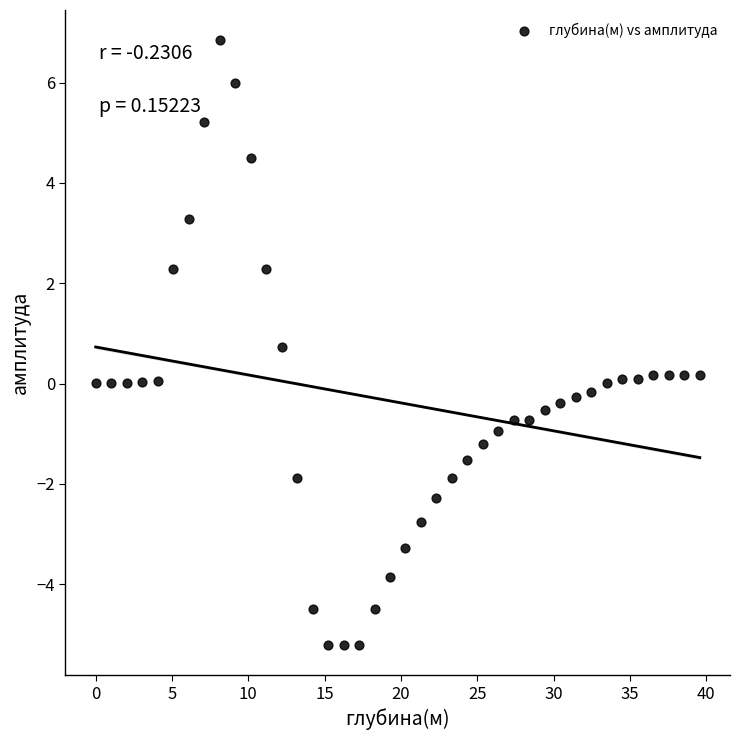

What is the range of X values (max minus min)?

39.6